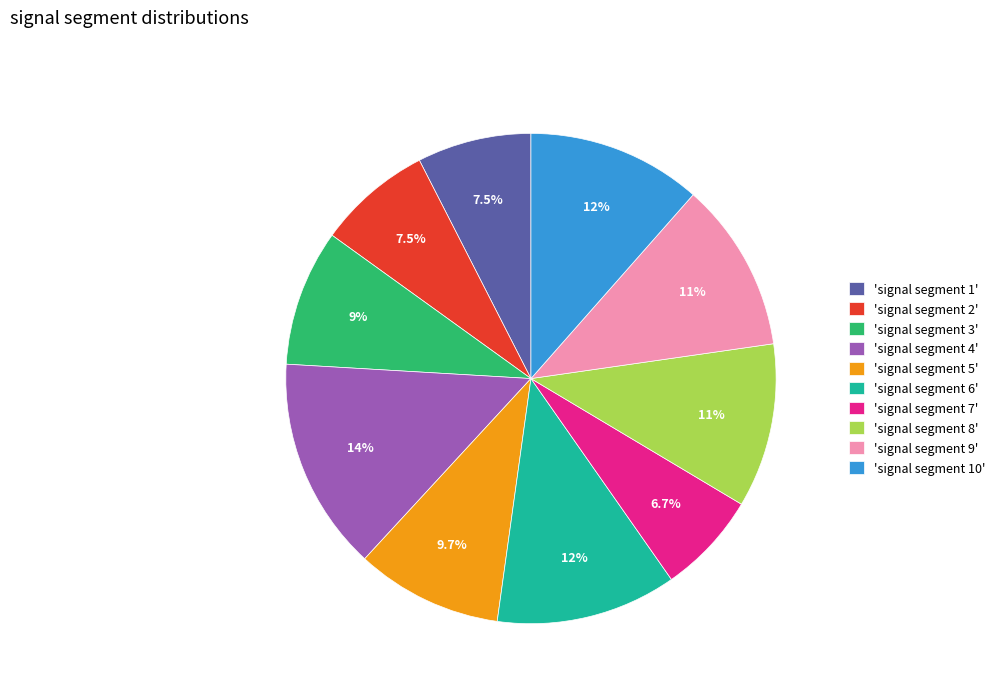

How many segments does this pie chart have?

10